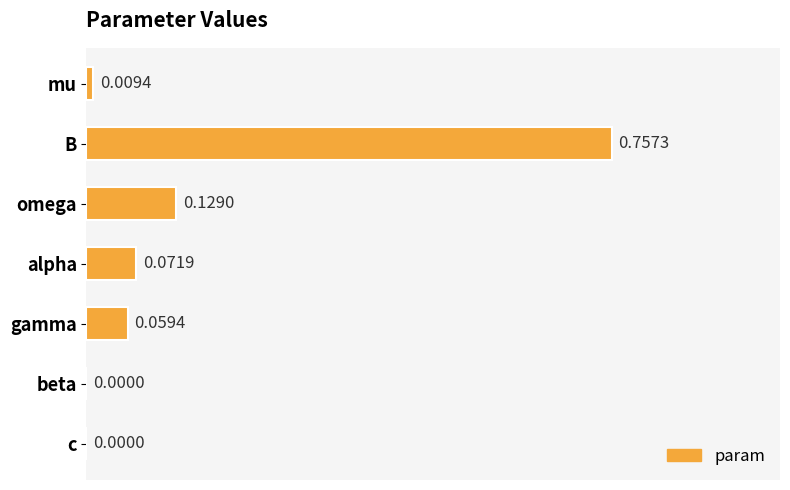

How many series are shown in this chart?

1